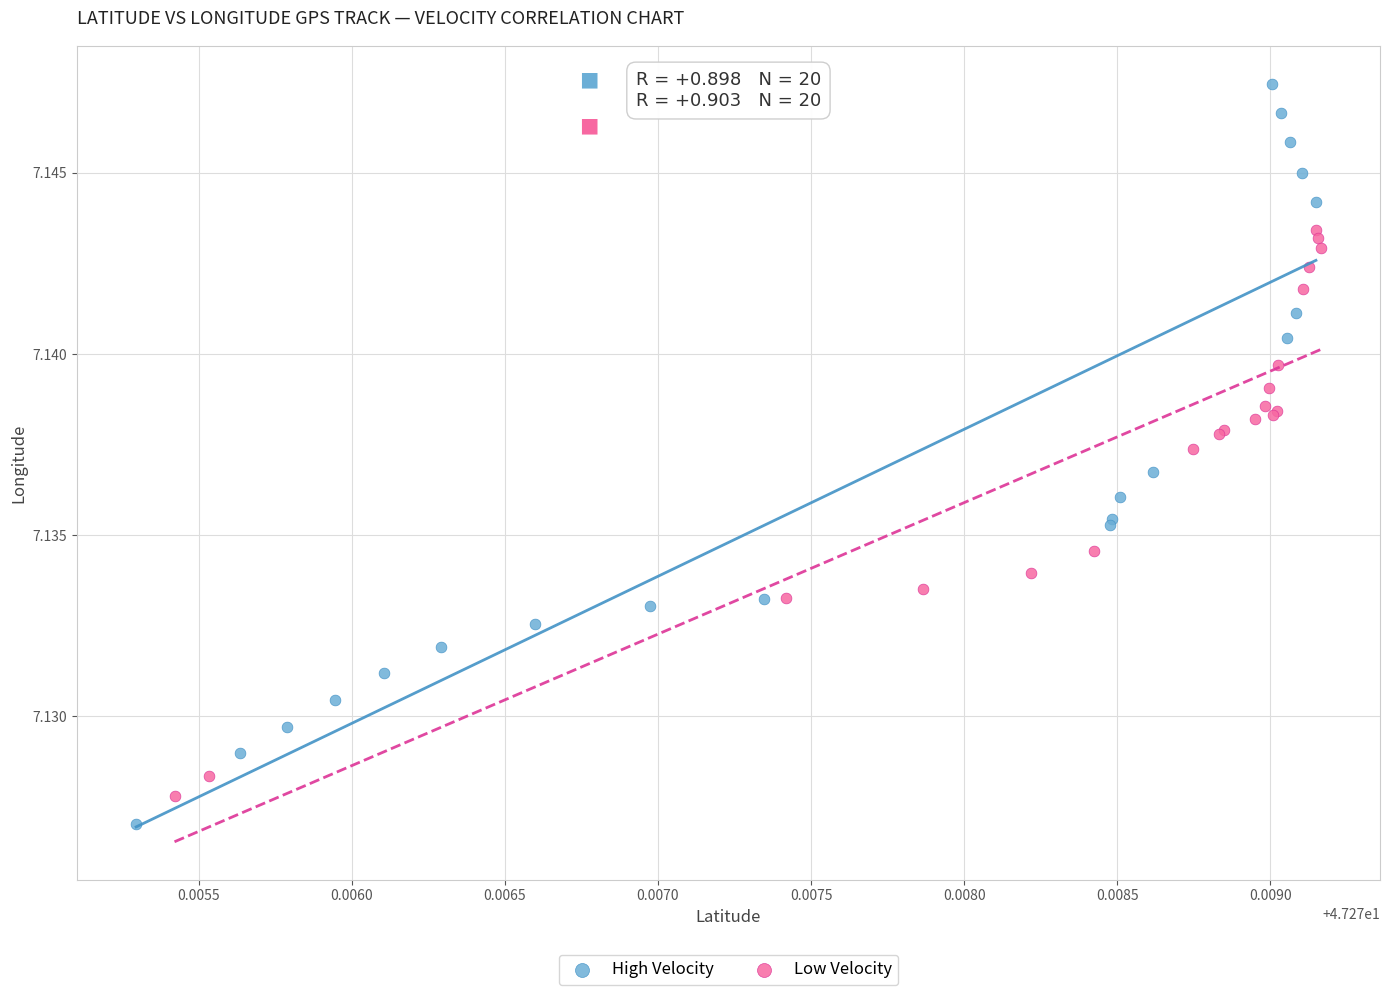

Which series reaches the maximum Y coordinate?

High Velocity